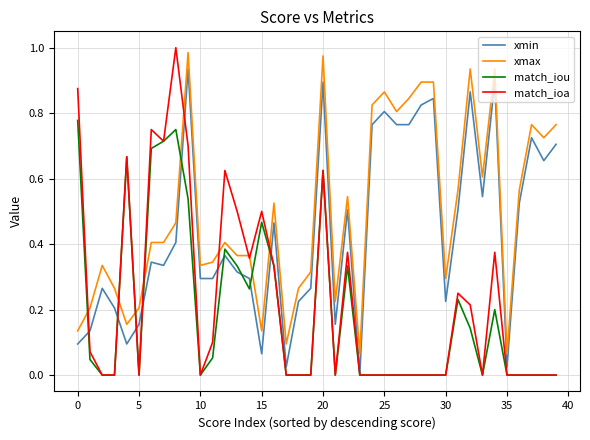

Which series has the largest range (max minus min)?

match_ioa